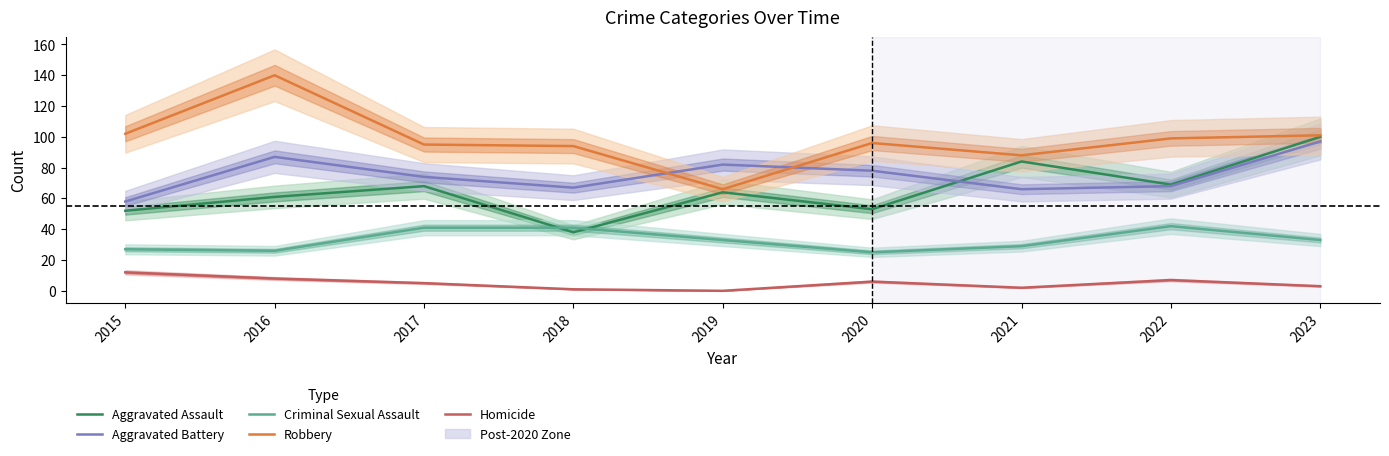

In Homicide, how many points are lower than both neighbors (excluding endpoints)?

2